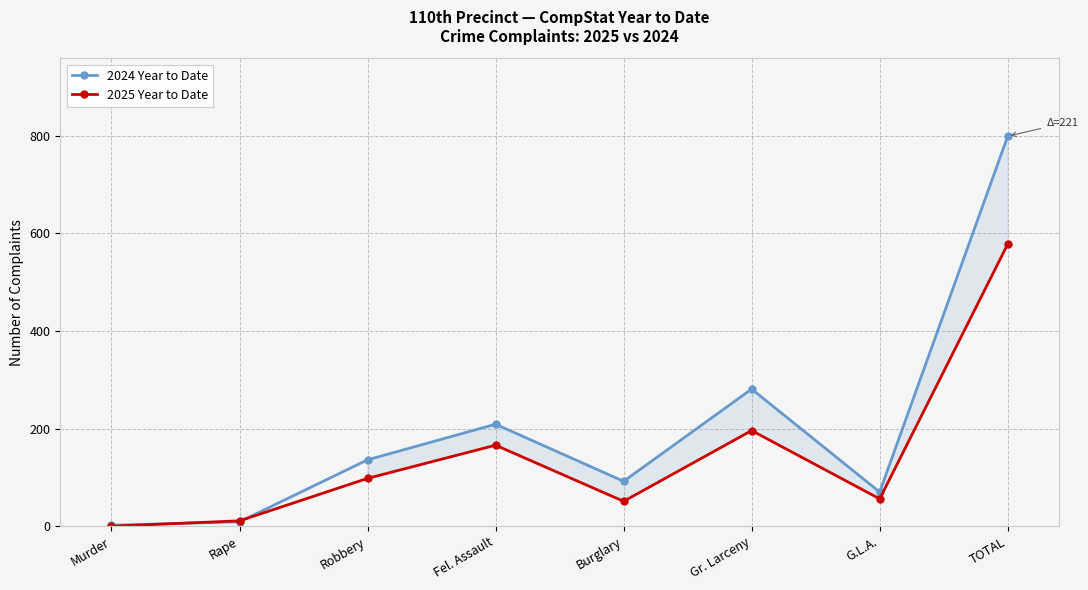

How many times do 2024 Year to Date and 2025 Year to Date cross each other?

2